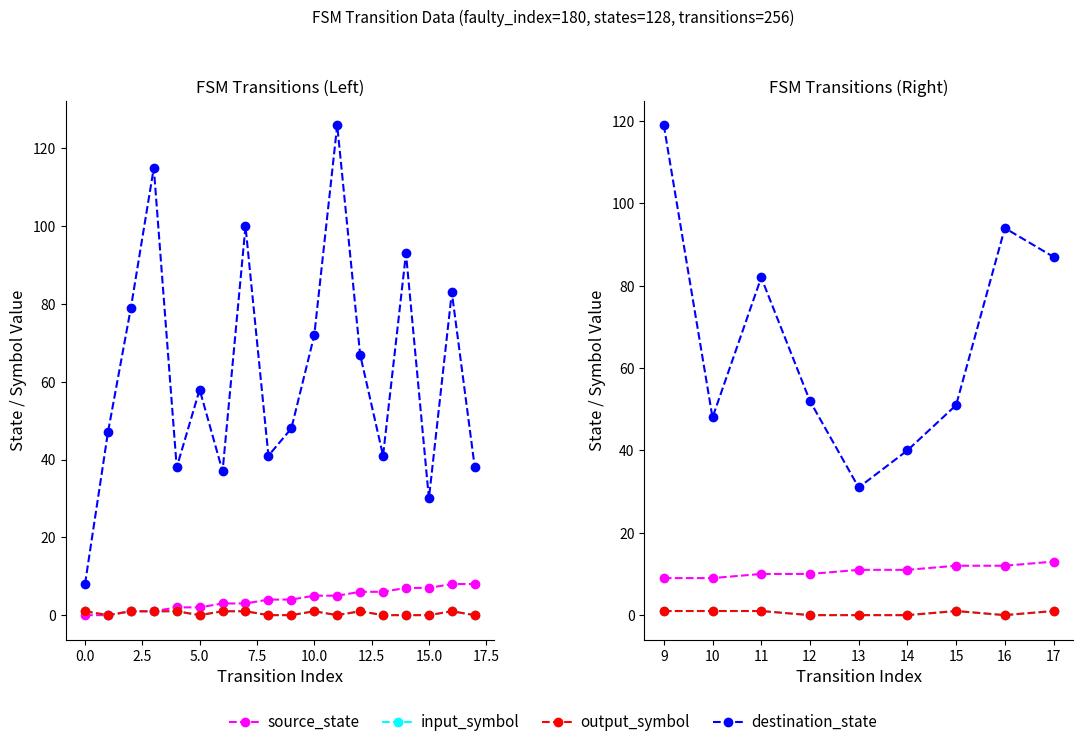

True or false: destination_state and source_state cross at least once.

False